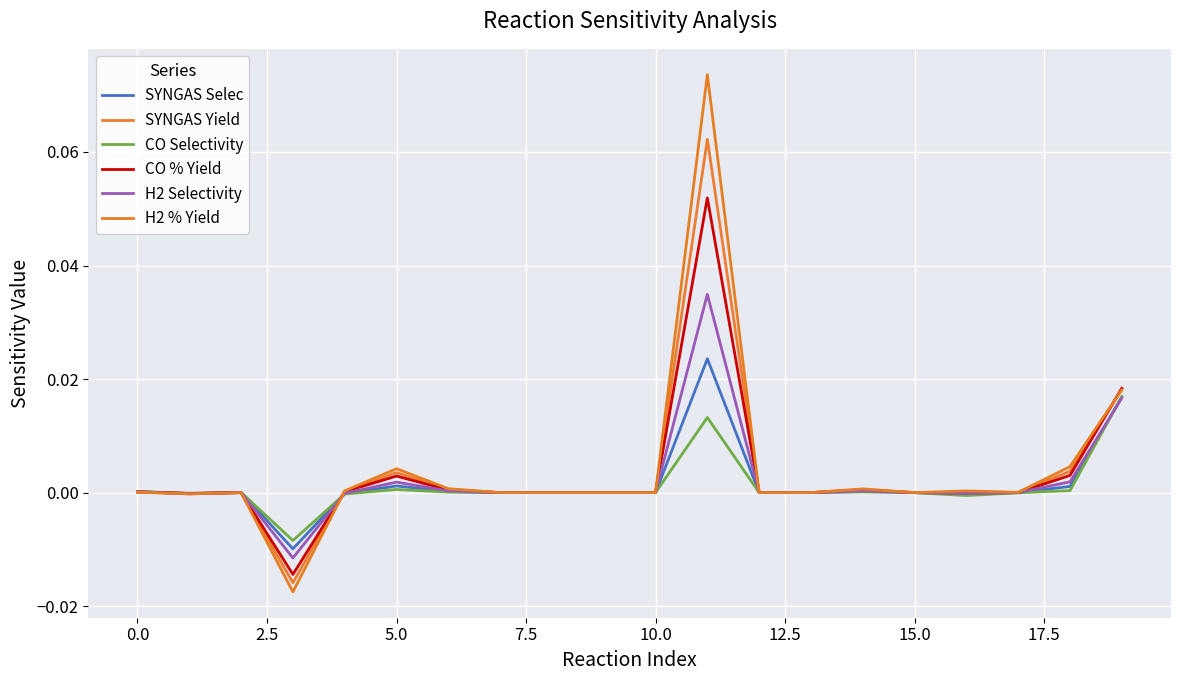

At how many categories does at least one series exceed 0?

17